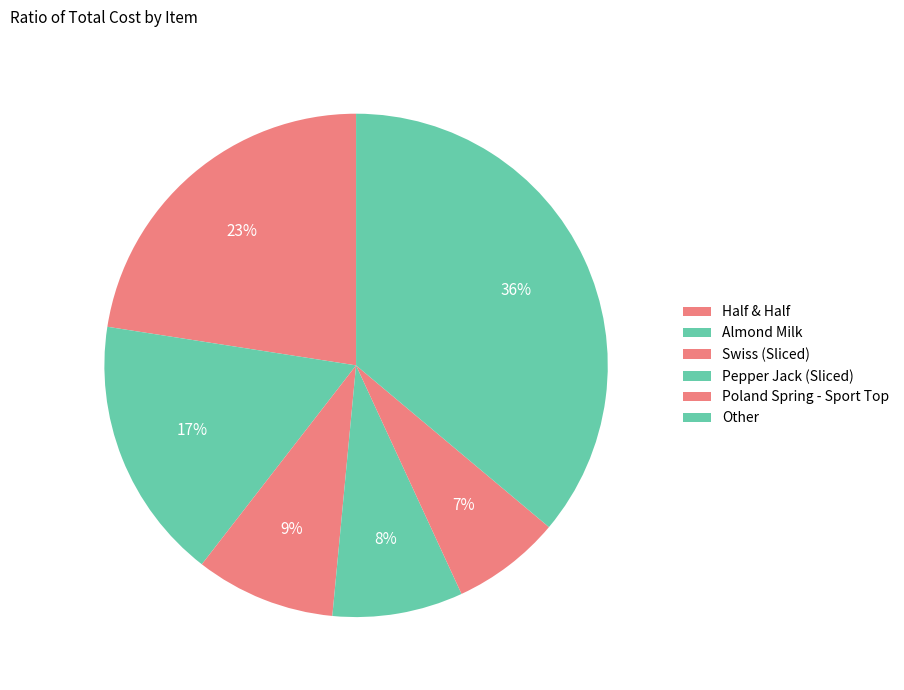

How many segments does this pie chart have?

6